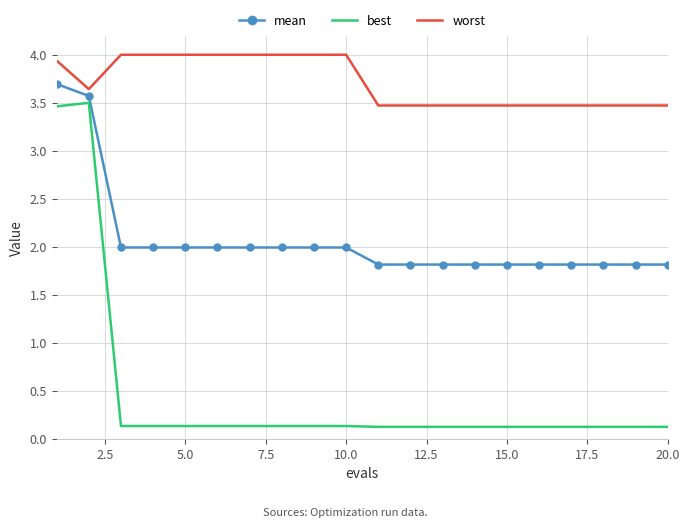

Which series has the widest spread of values?

best